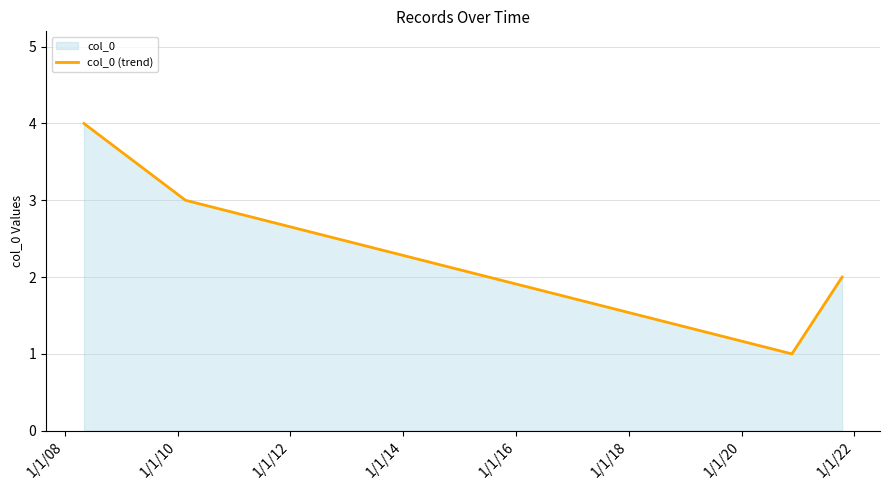

How many interior local valleys (lower than both neighbors) does the data have?

1